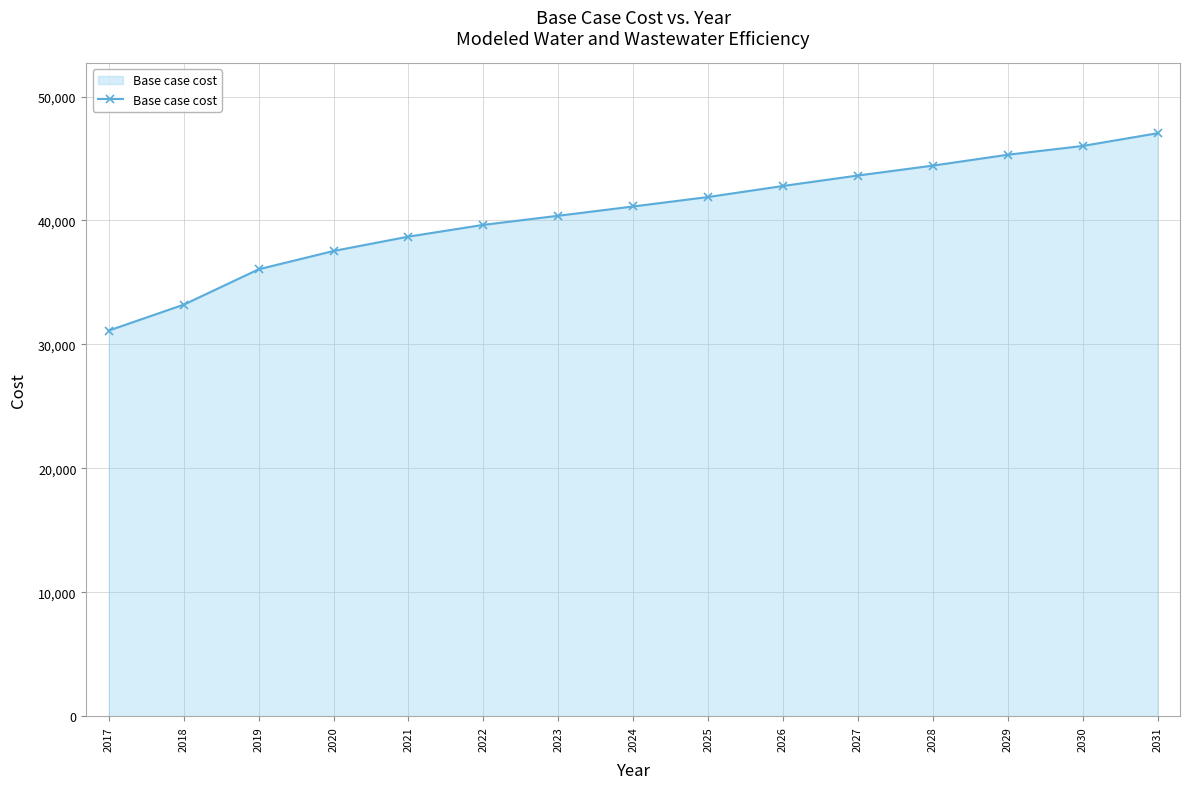

Is it true that the value at 2018 is 33208.6?

True